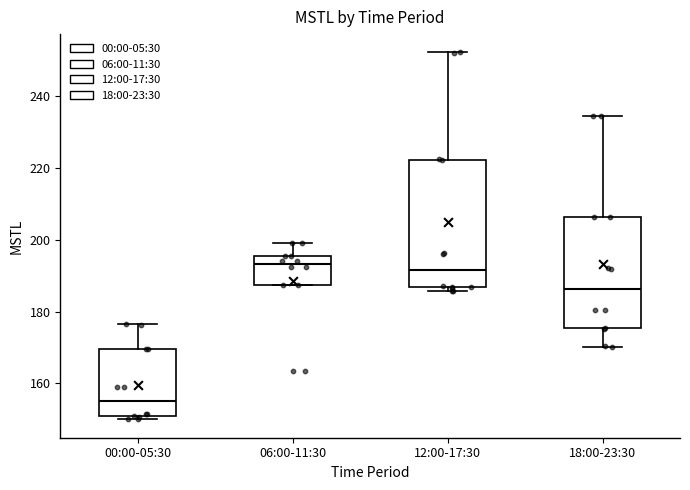

Where is the upper edge of the box for 00:00-05:30 on the y-axis? The values are not printed on the chart, so give them approximately, as read against the axis.

170